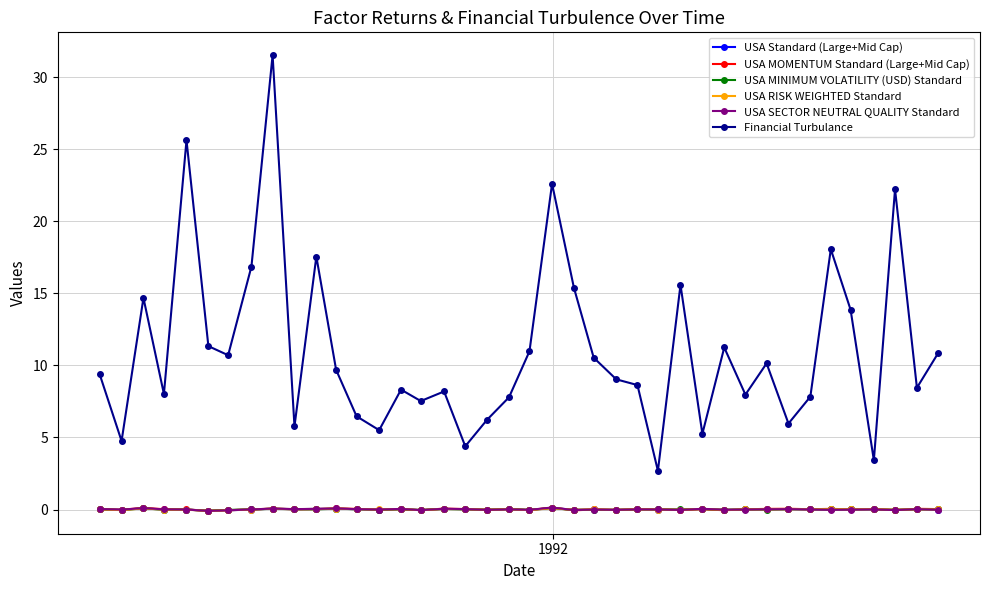

What is the greatest value displayed?

31.5